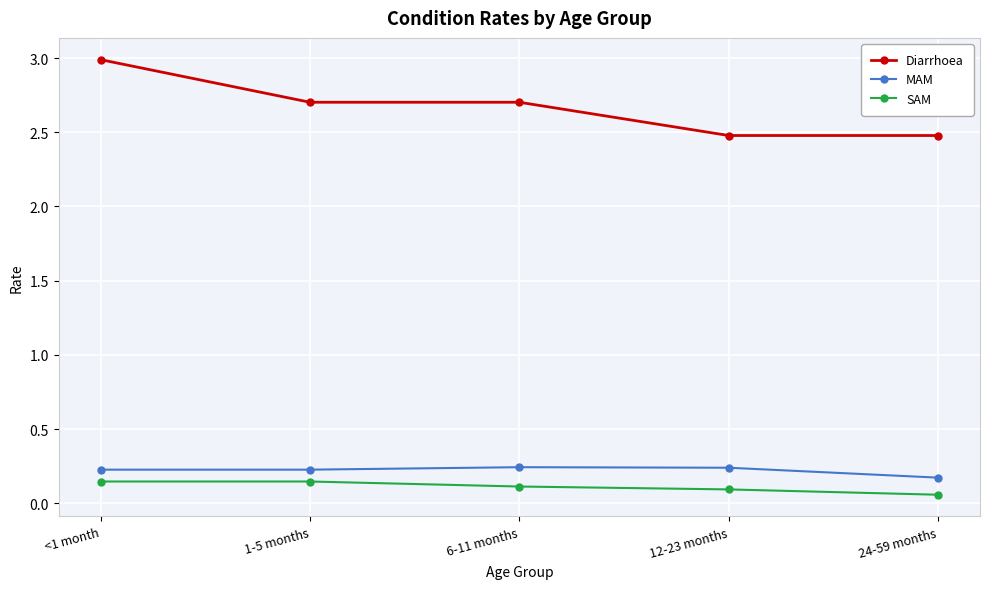

Which series has the widest spread of values?

Diarrhoea